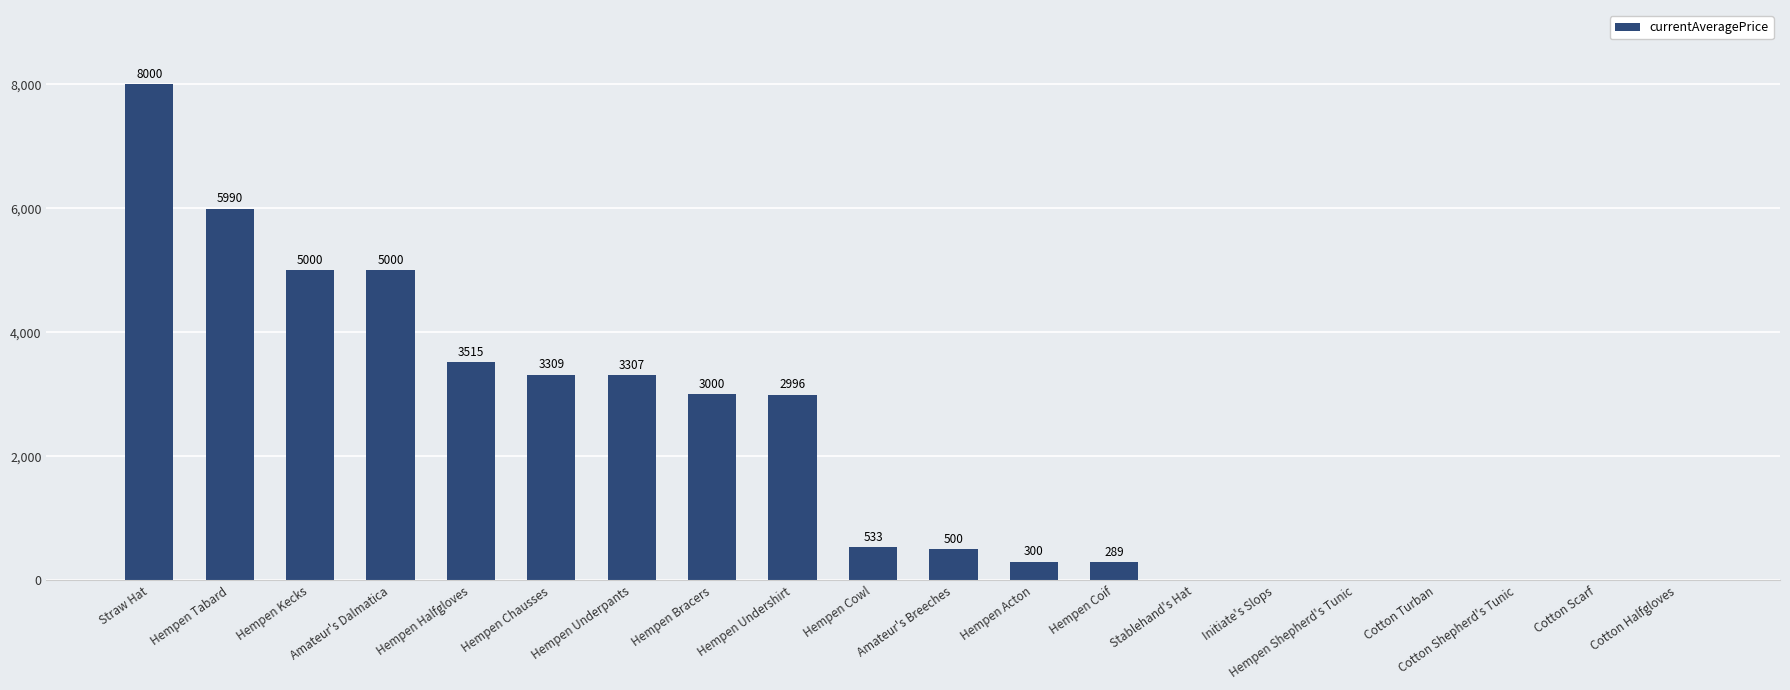

What is the change in value from Hempen Kecks to Hempen Halfgloves?

-1485